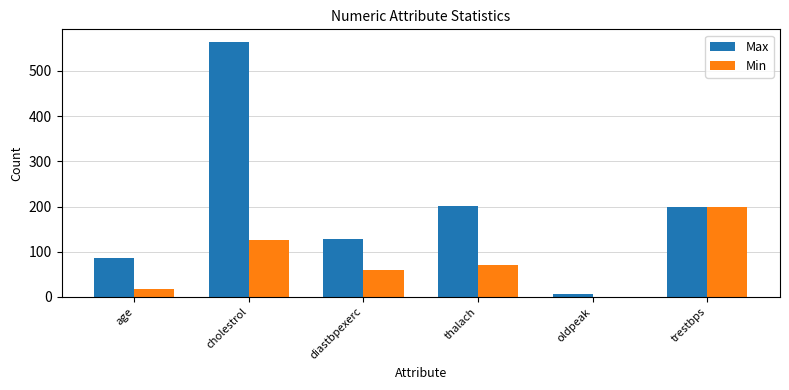

Between cholestrol and oldpeak, which series saw the biggest shift?

Max